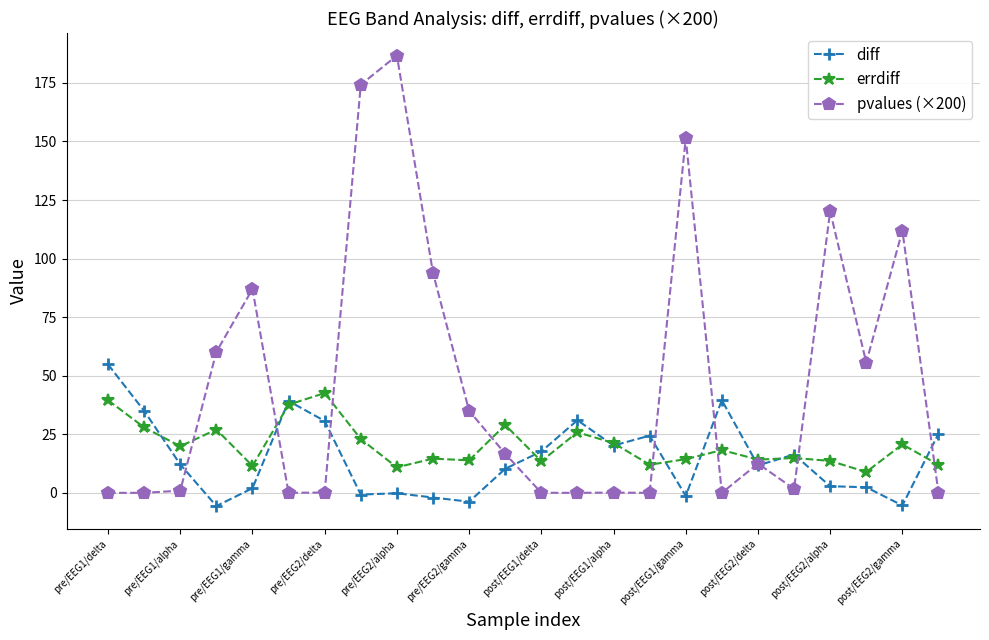

How many times do pvalues (×200) and errdiff cross each other?

8